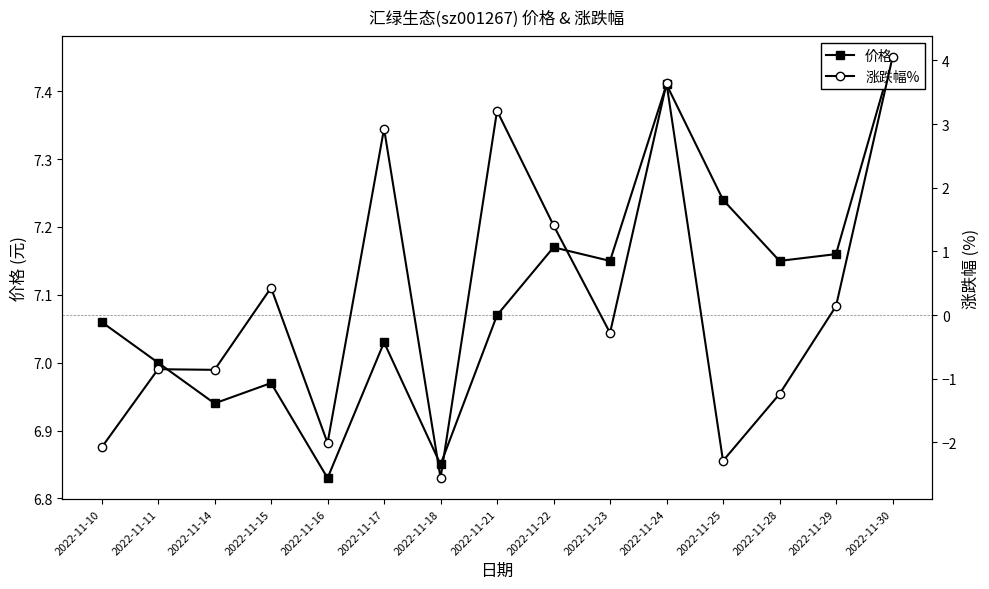

Which series has the largest range (max minus min)?

涨跌幅%